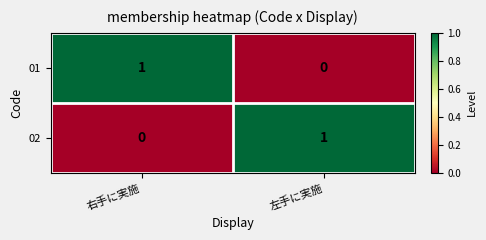

At which label does 01 reach its peak?

右手に実施